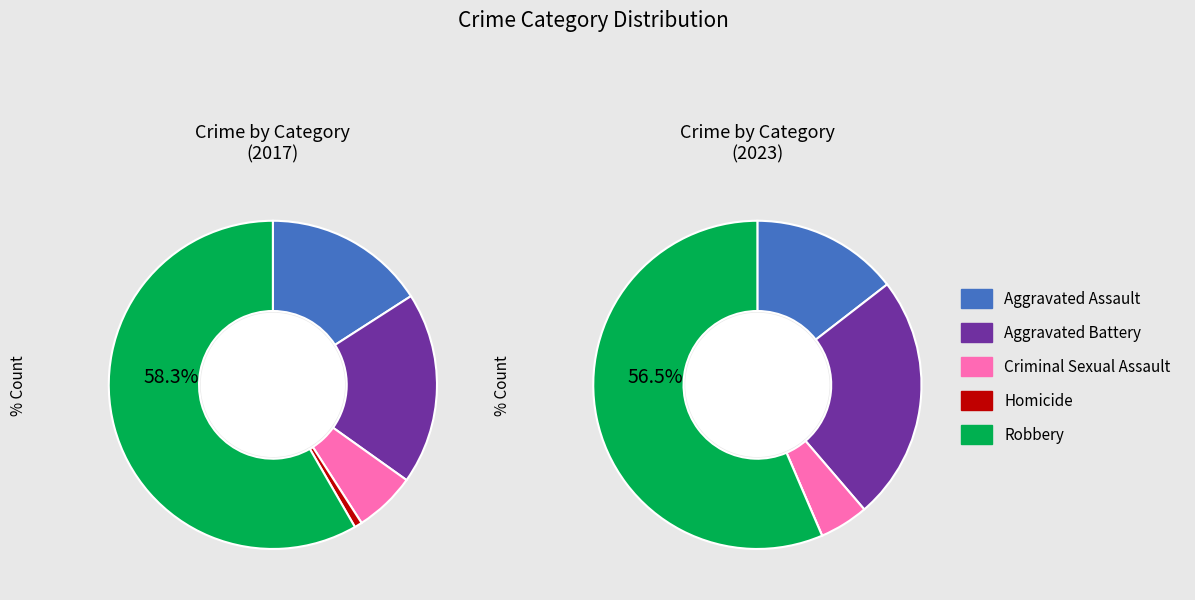

To the nearest percent, what percentage of the pie is values_2017?

16%